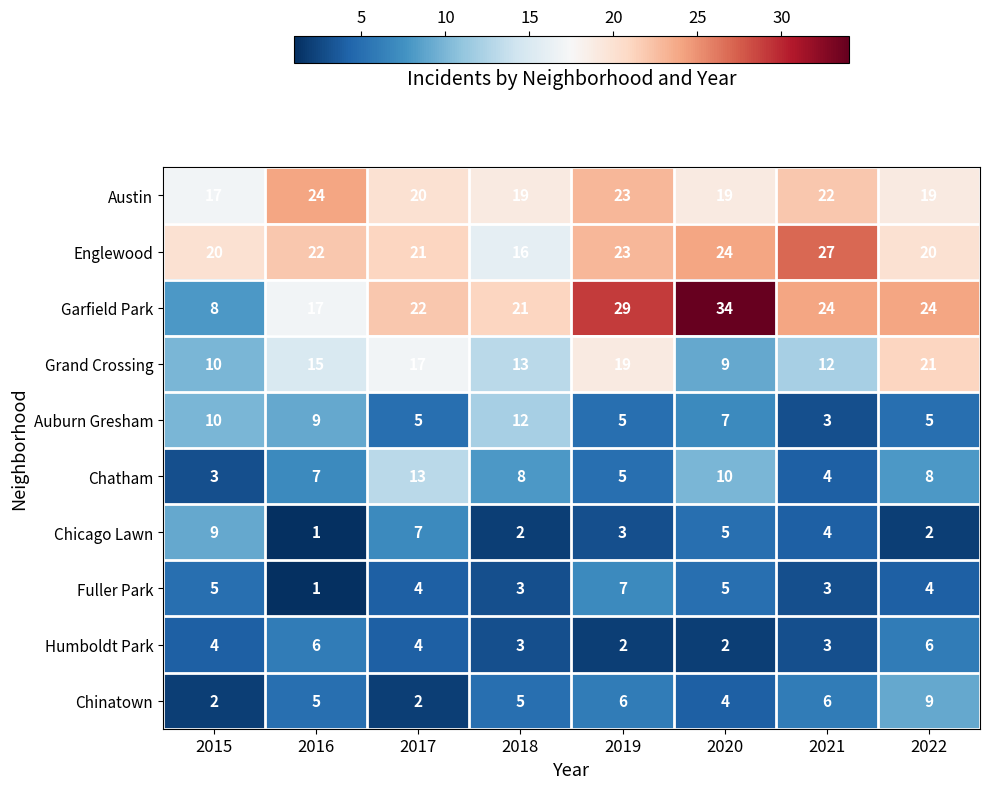

What is the spread (max minus min) of values at 2020?

32